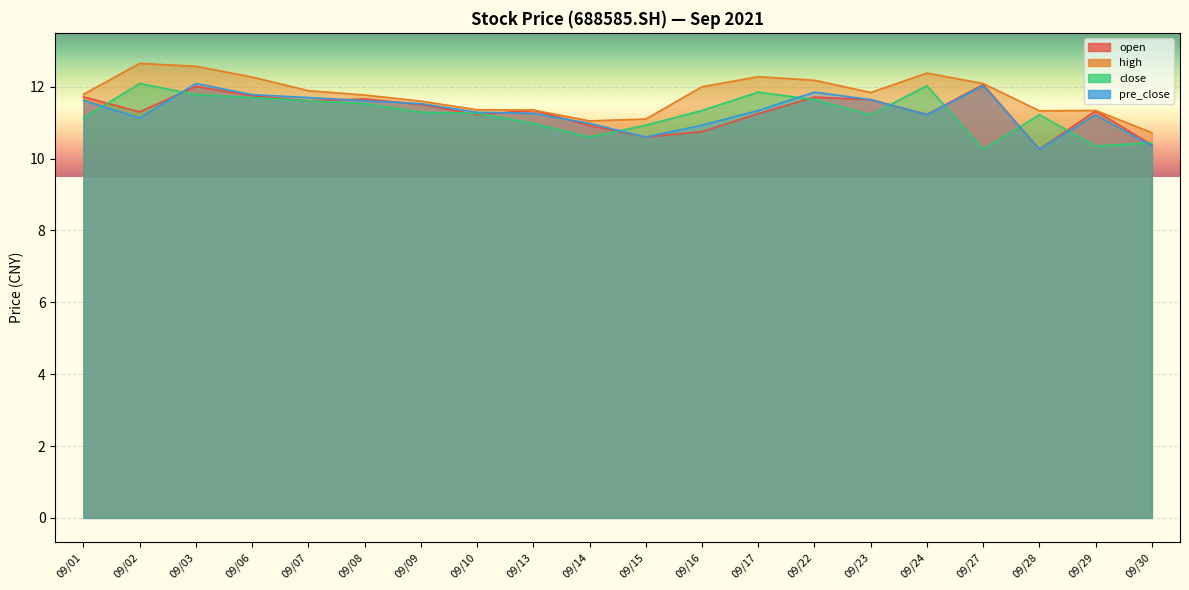

How many lines are shown in the chart?

4